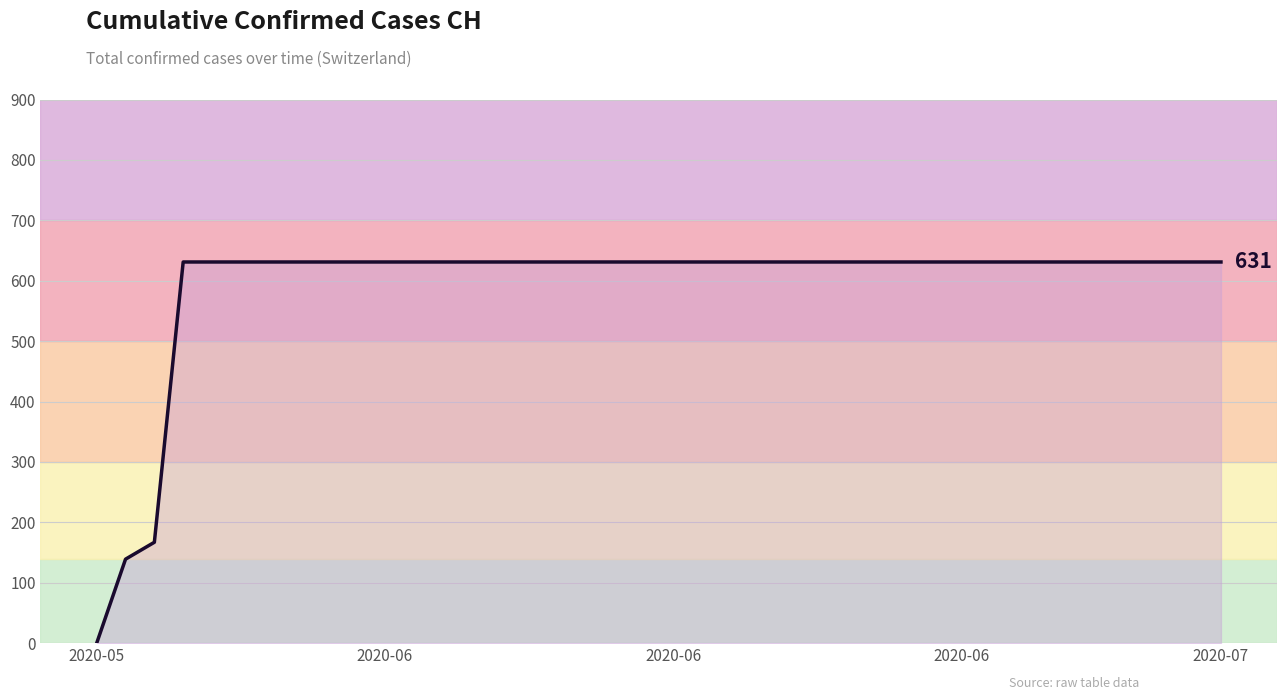

What is the difference between the maximum and minimum values?

631